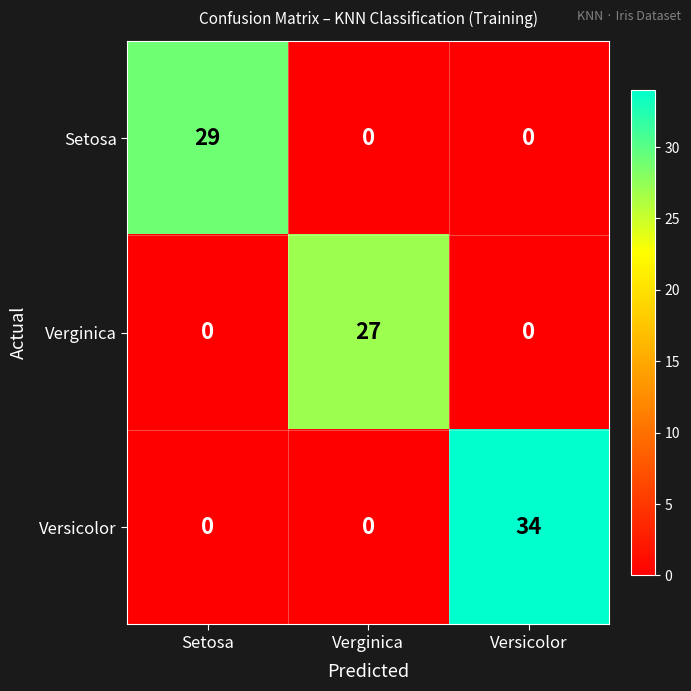

What is the total value across all series at Setosa?

29